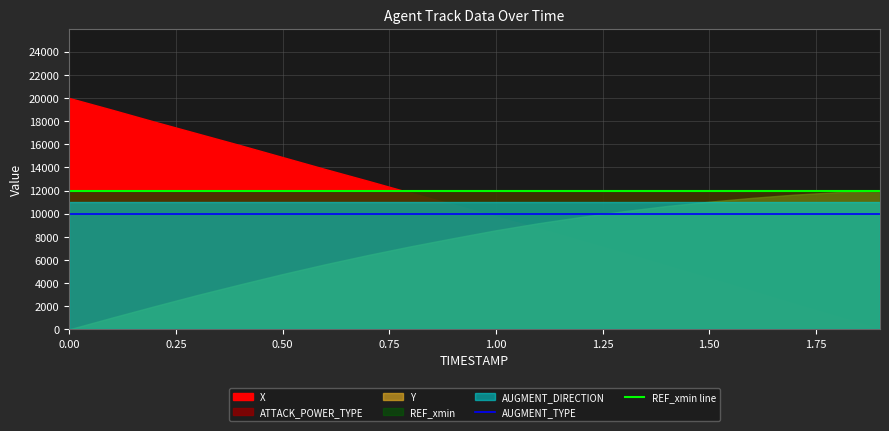

Which series has the largest total across all categories?

REF_xmin line